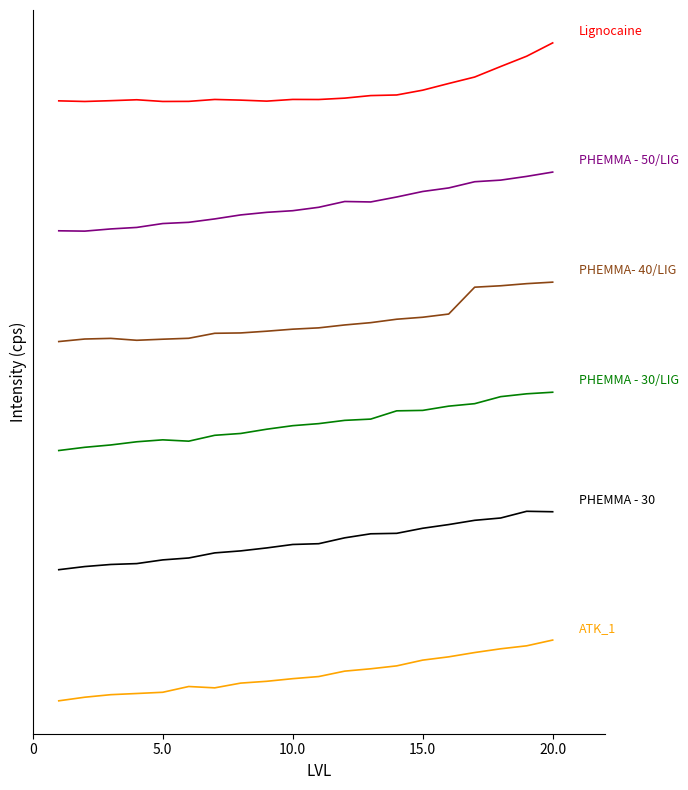

Is this an area chart (filled region under the line)?

No